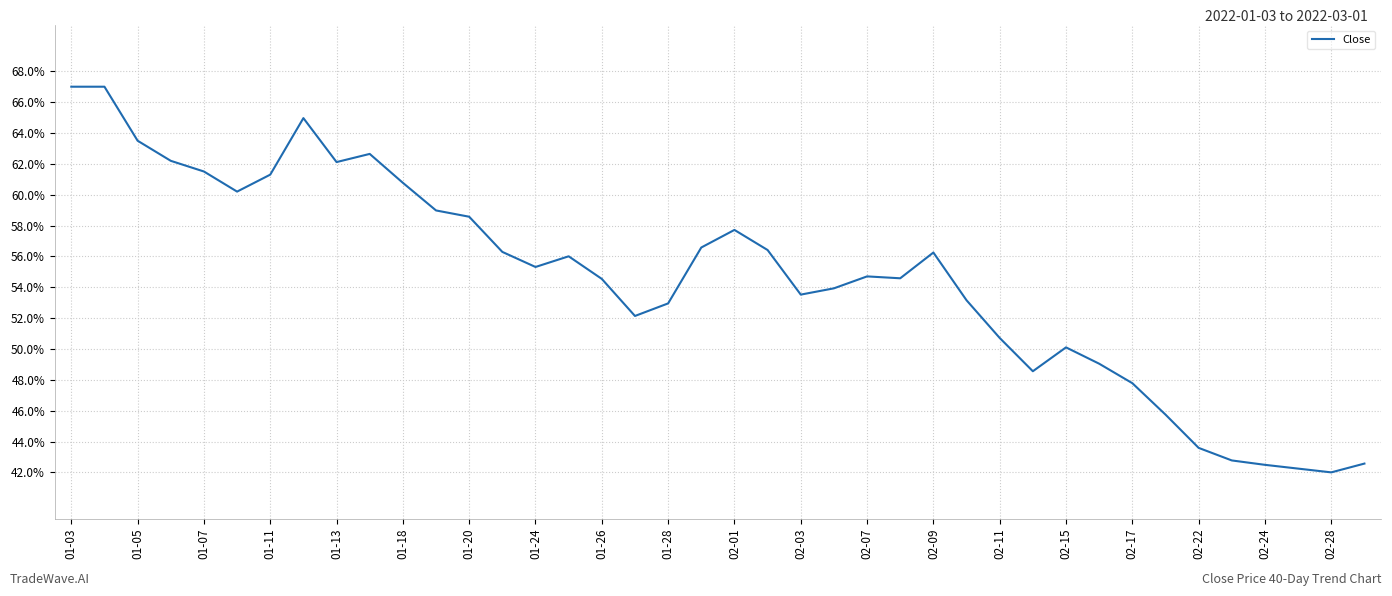

Is this an area chart (filled region under the line)?

No